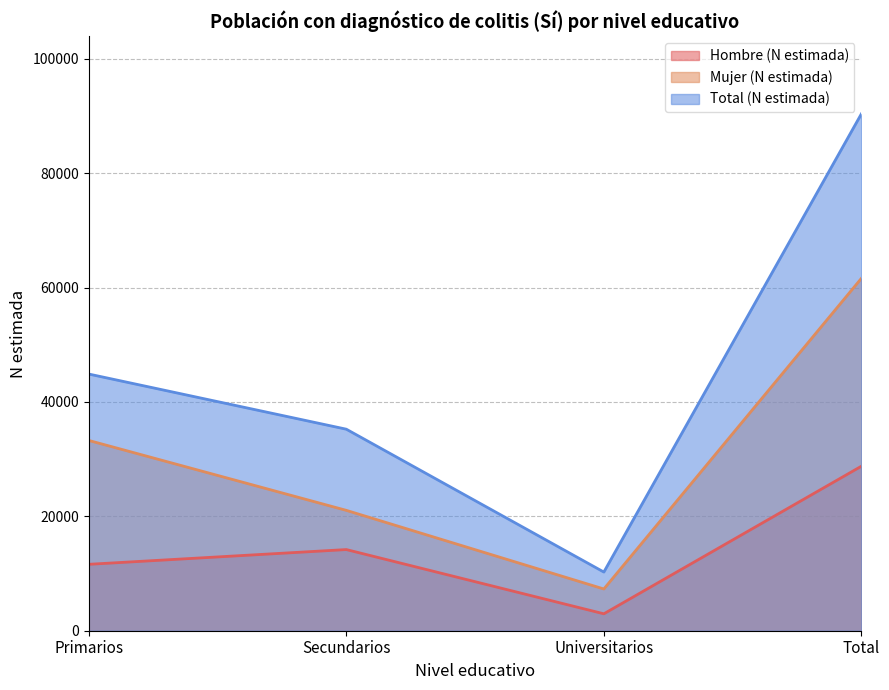

What is the label of the 3rd point from the left?

Universitarios